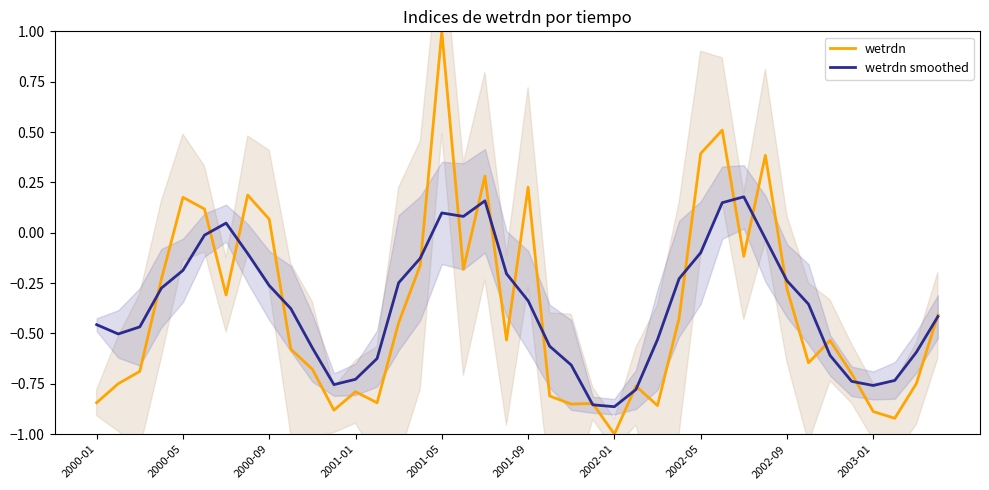

At which label does wetrdn reach its minimum?

2002-01